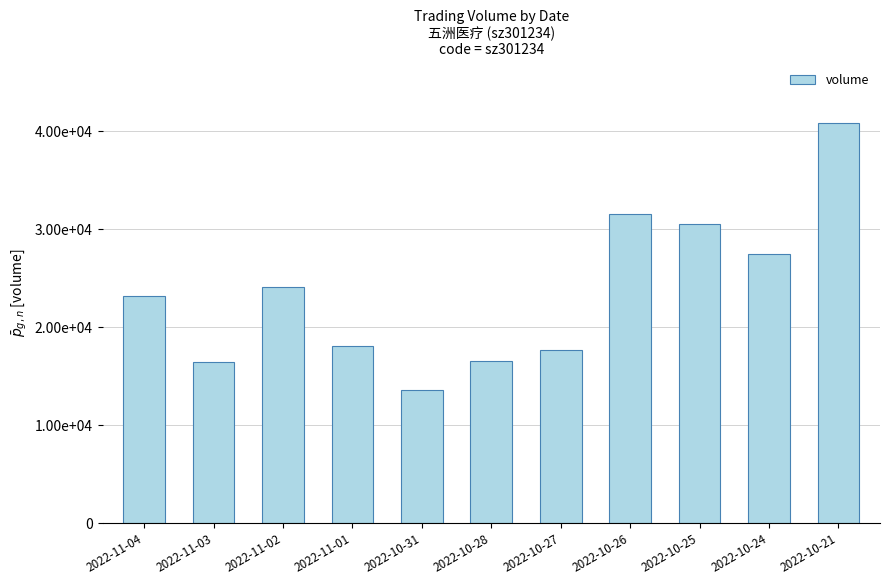

What is the ratio of the value at 2022-10-25 to the value at 2022-11-01?

1.7